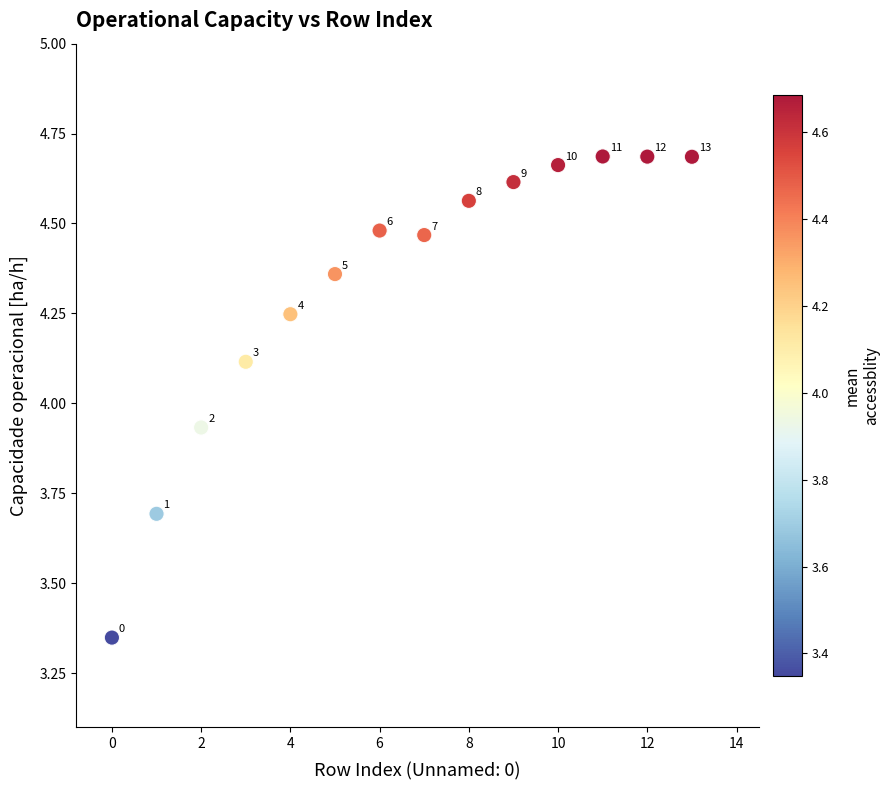

What is the range of Y values (max minus min)?

1.3